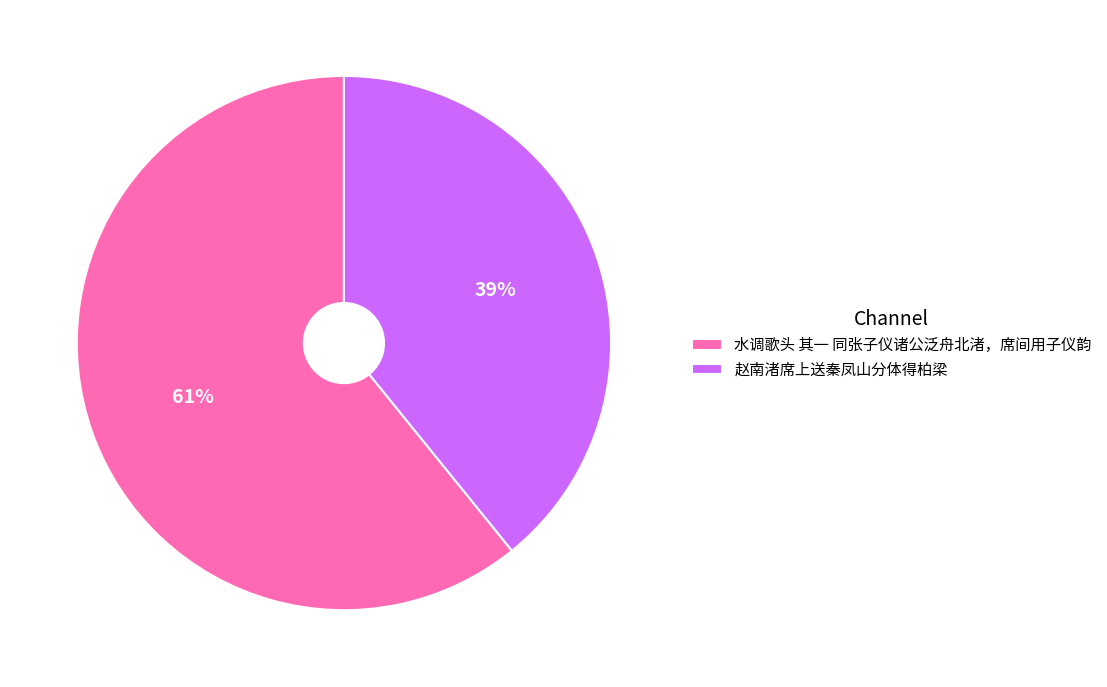

Is it true that 赵南渚席上送秦凤山分体得柏梁 is 39% of the pie?

True